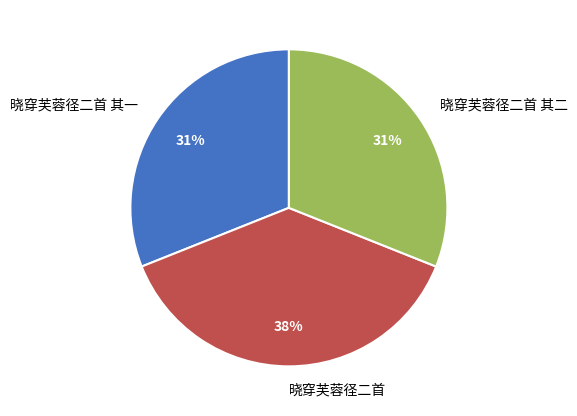

Which category has the biggest portion of the pie?

晓穿芙蓉径二首